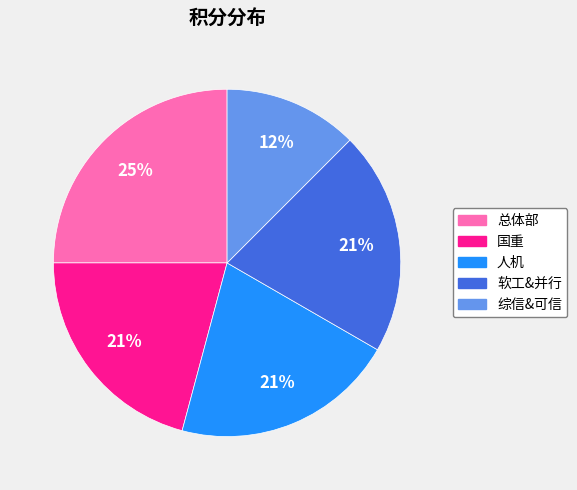

Is it true that 国重 is 21% of the pie?

True